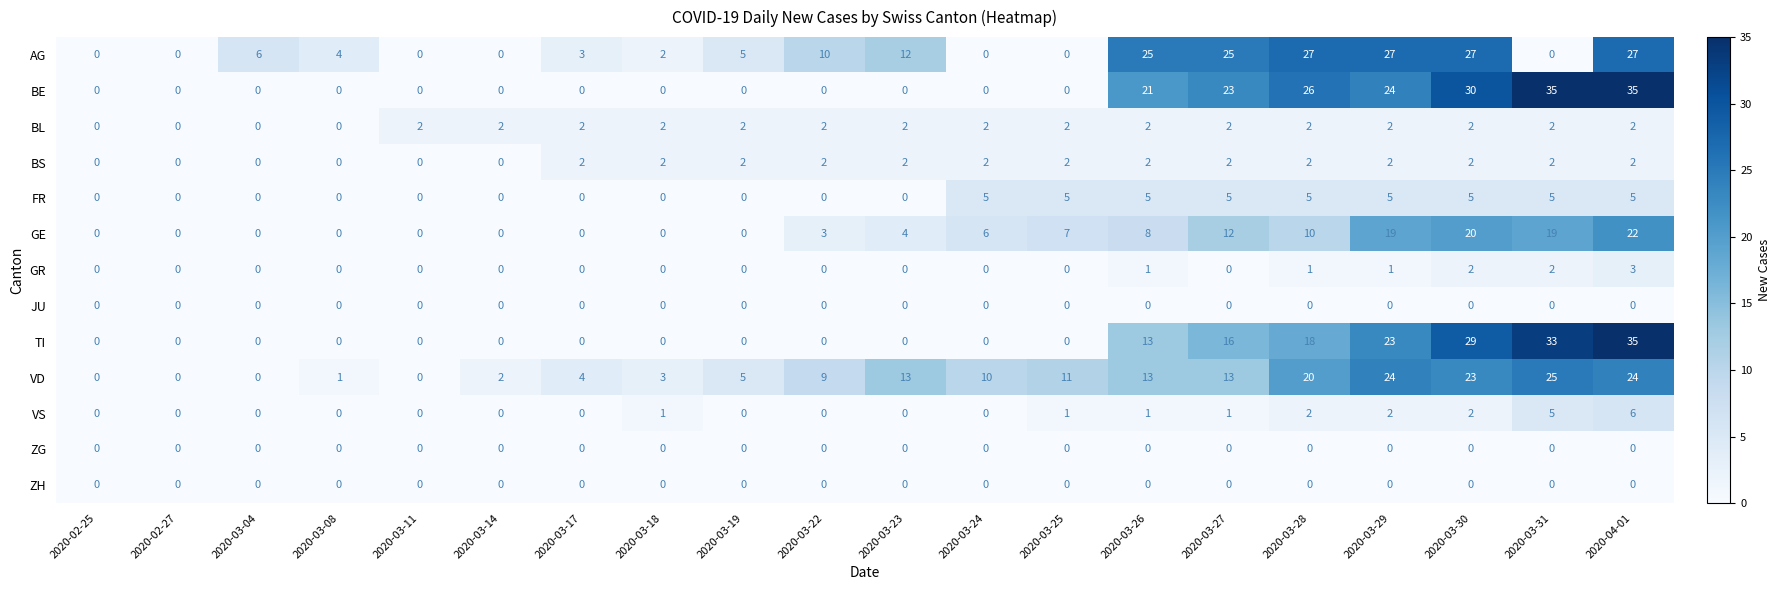

Read the FR value at 2020-03-29.

5